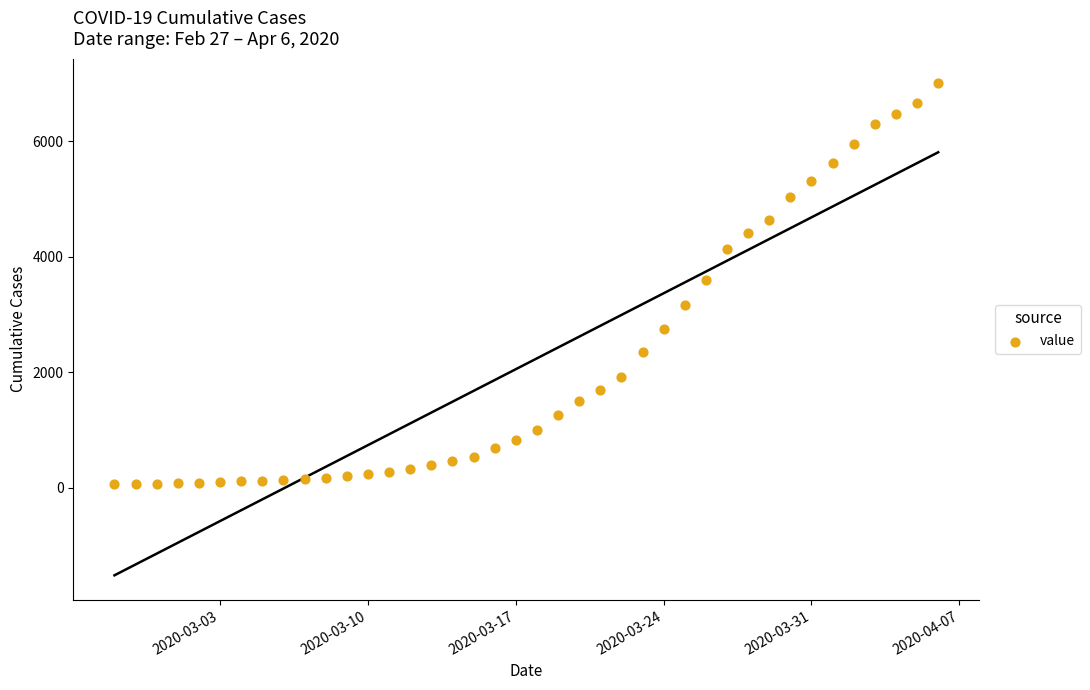

What is the range of Y values (max minus min)?

6940